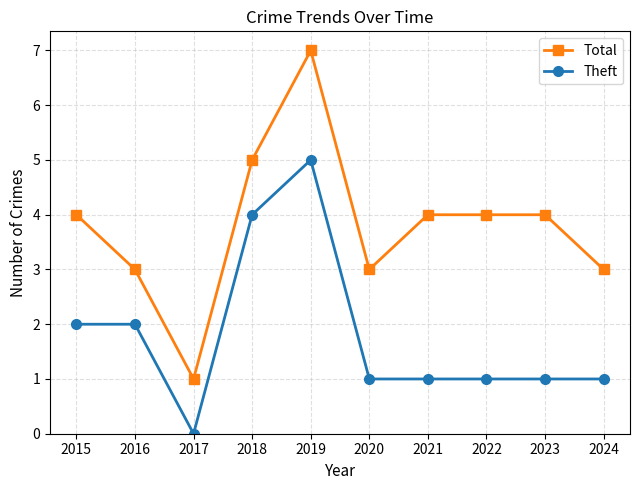

How many series are shown in this chart?

2